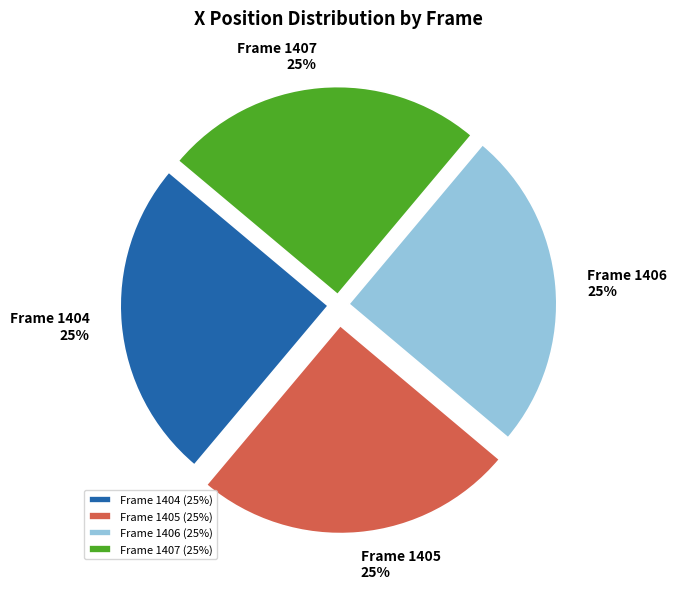

Does Frame 1405 account for over 50% of the chart?

No